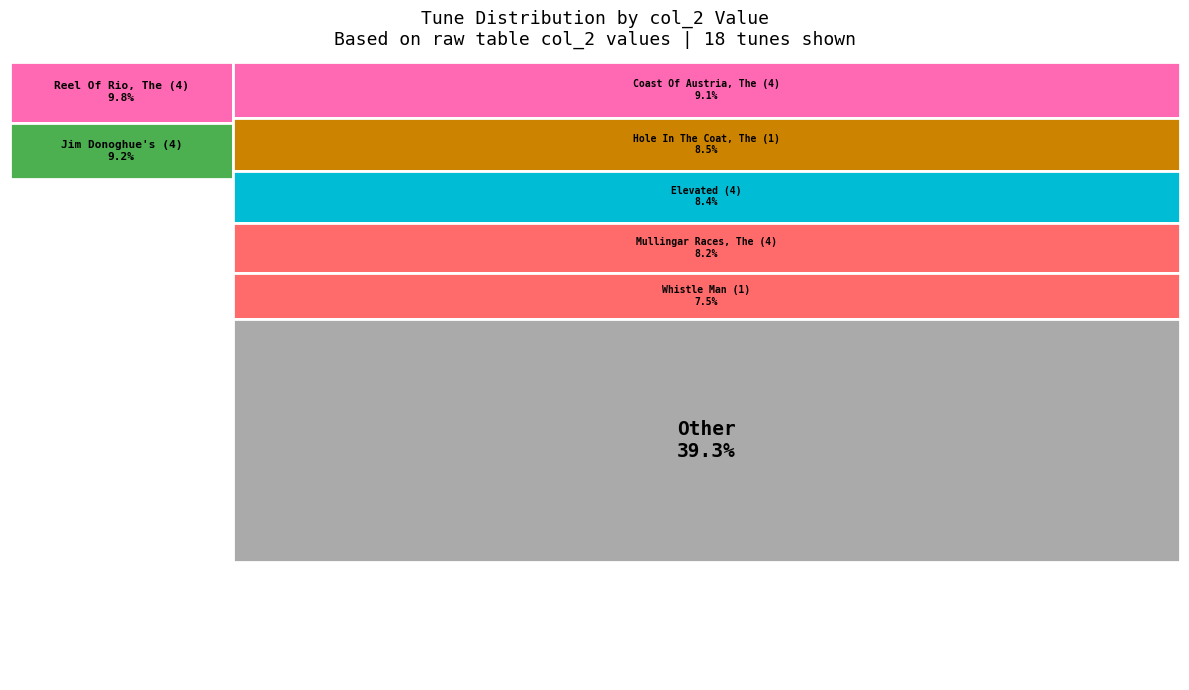

What percentage is the Homeward Bound (4) slice, to the nearest percent?

3%